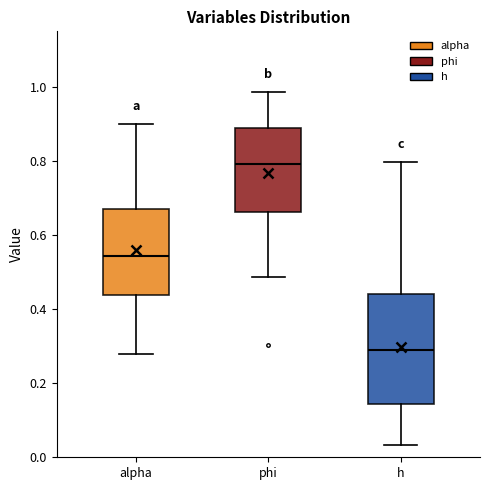

Reading left to right, read every box against the y-axis: the position of its median line, the range the box covers, and the ends of its whiskers. The values are not printed on the chart, so give them approximately, as read against the axis.

alpha: median 0.54, box 0.44 to 0.68, whiskers 0.28 to 0.90
phi: median 0.80, box 0.66 to 0.88, whiskers 0.48 to 0.98
h: median 0.28, box 0.14 to 0.44, whiskers 0.04 to 0.80